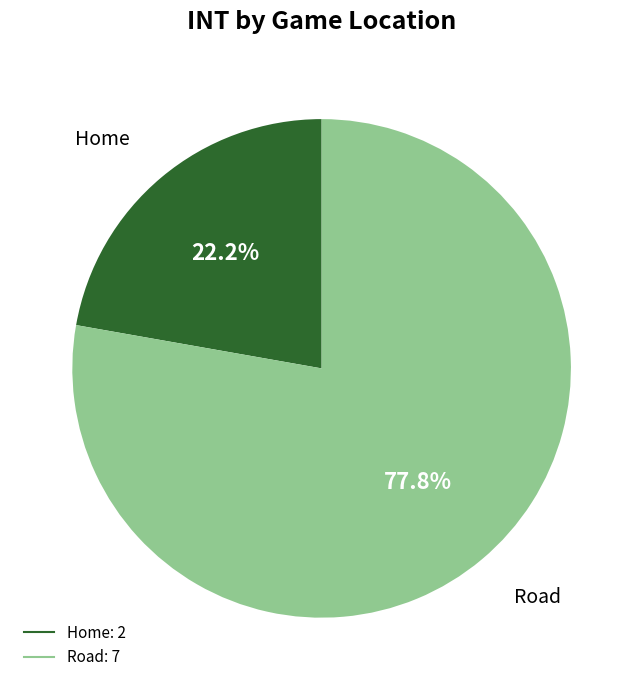

Does Road account for over 50% of the chart?

Yes